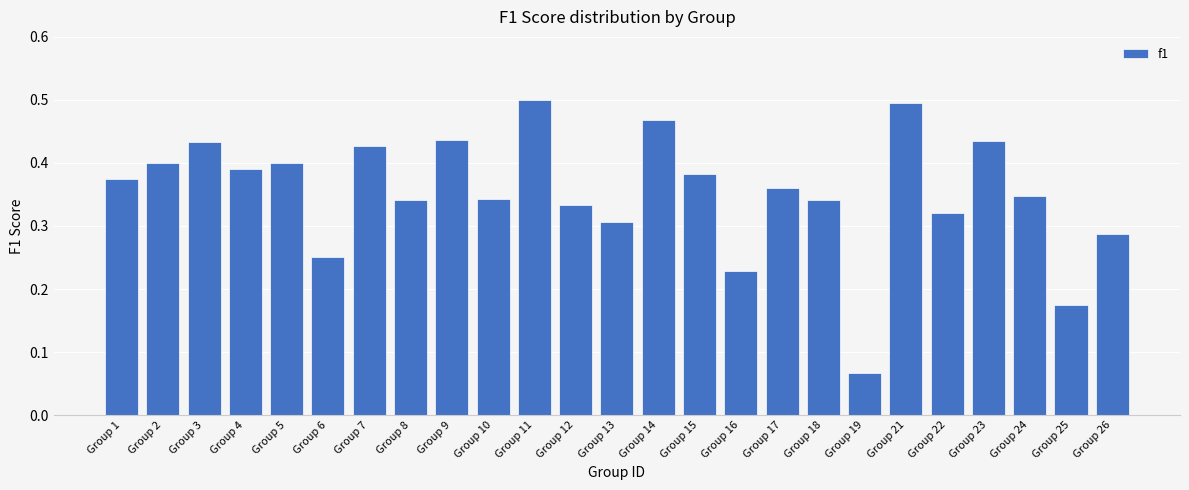

What is the sum of all values?

8.8